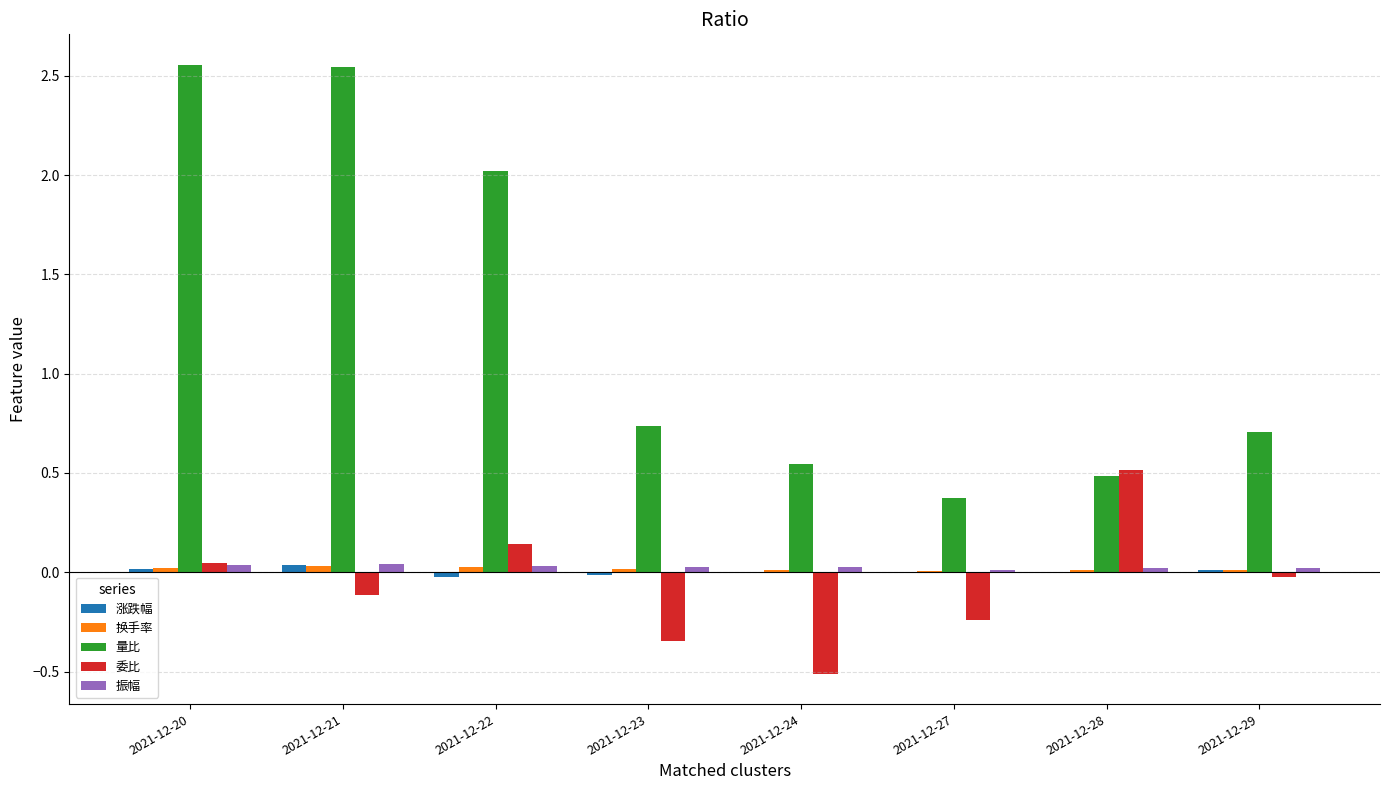

Between 2021-12-27 and 2021-12-29, which series saw the biggest shift?

量比